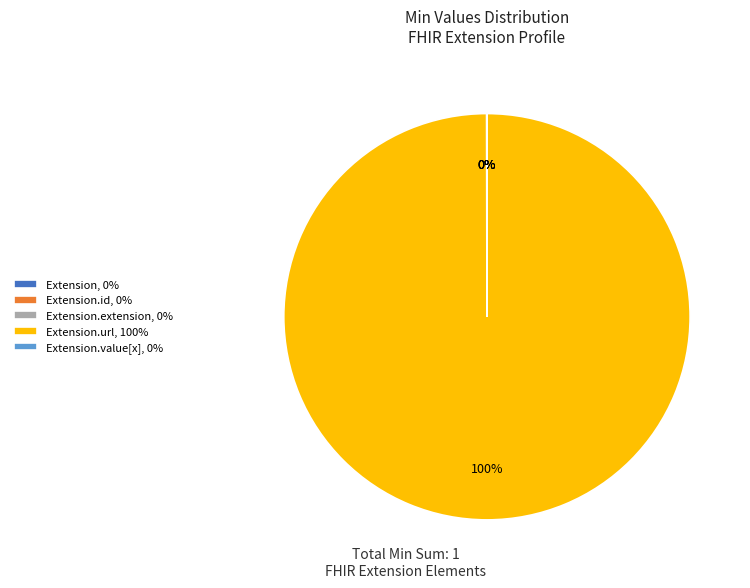

True or false: Extension.url, 100% accounts for 91% of the total.

False